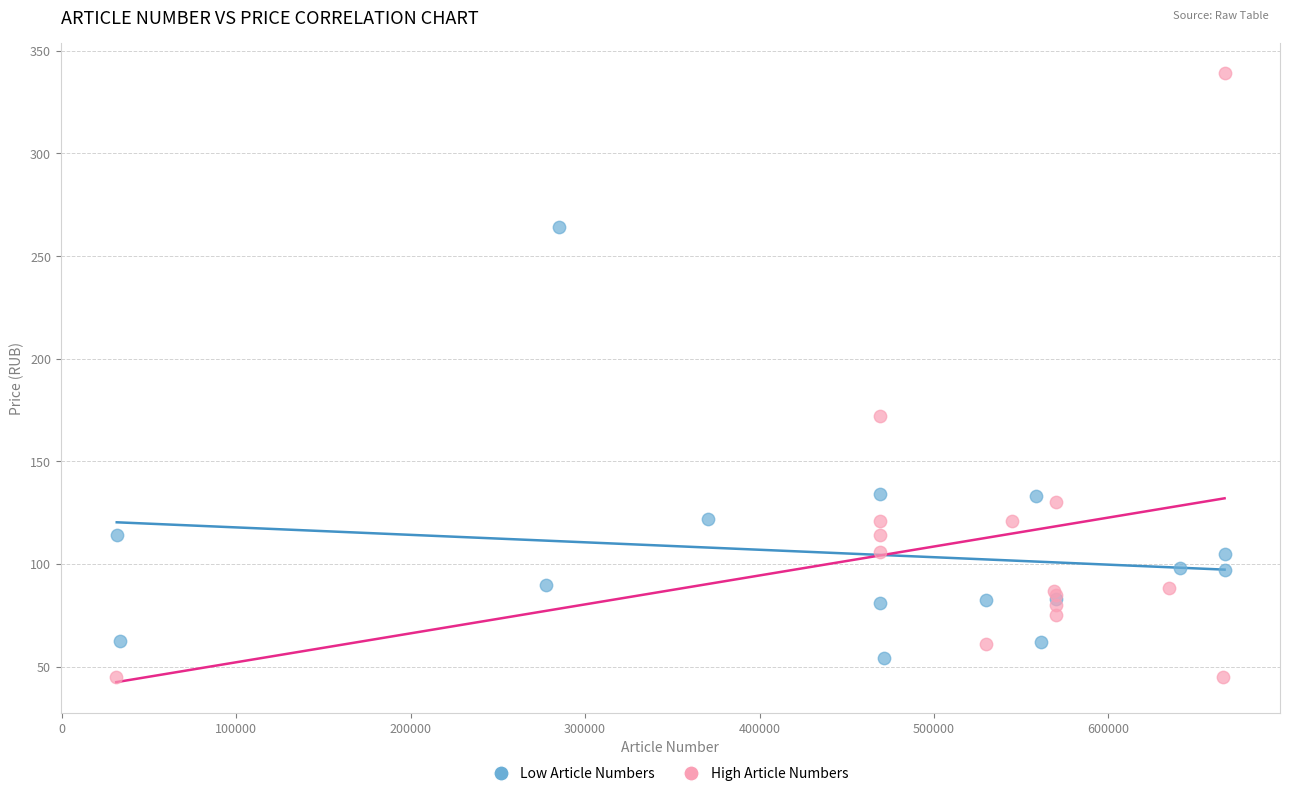

Which series has the largest Y range (max minus min)?

High Article Numbers